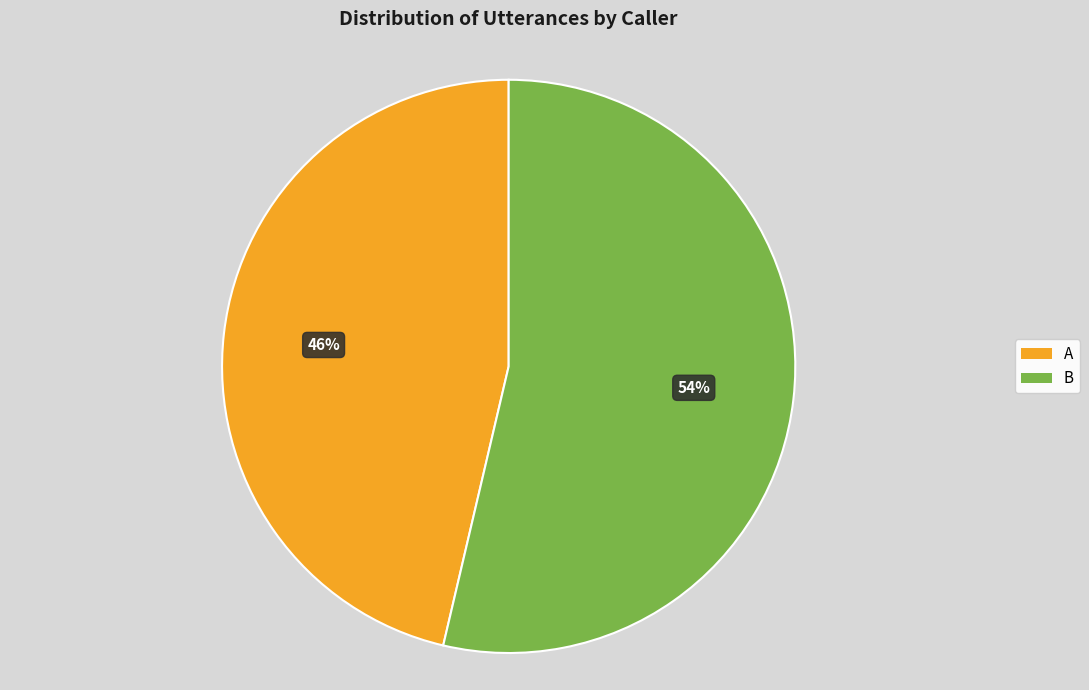

True or false: B accounts for 44% of the total.

False